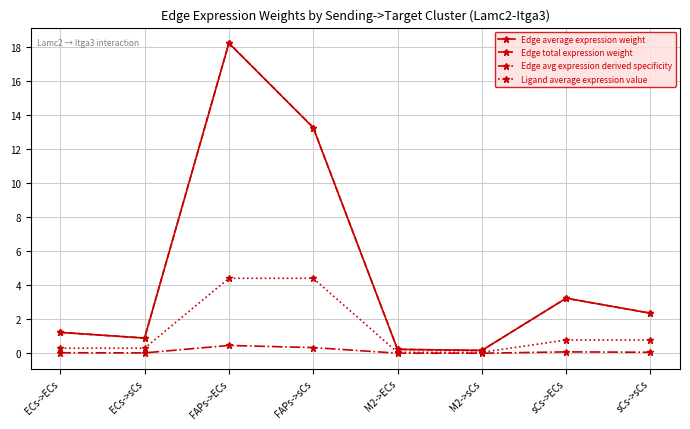

True or false: Edge avg expression derived specificity and Edge total expression weight cross at least once.

False